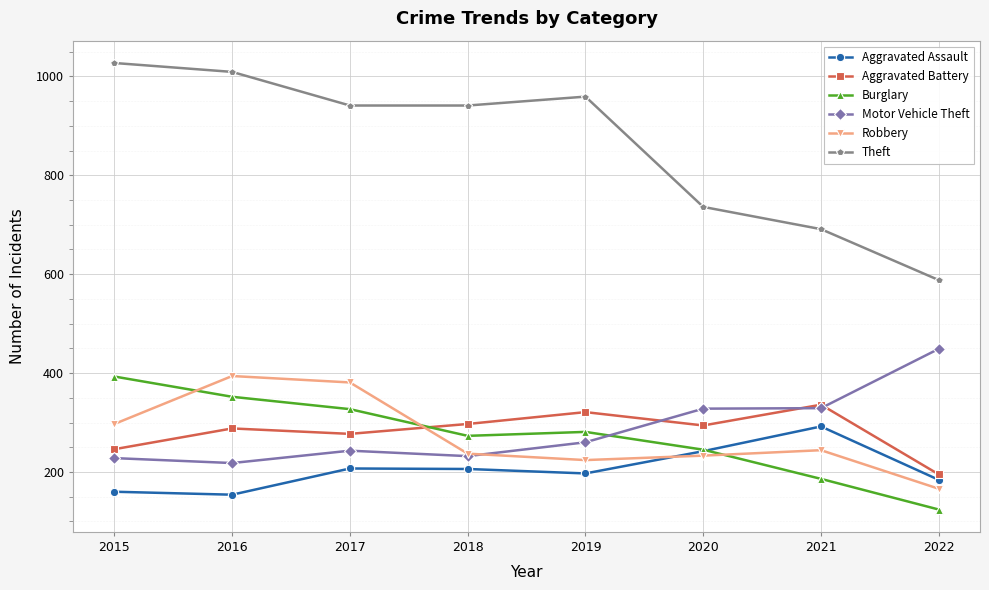

Which series has the largest total across all categories?

Theft